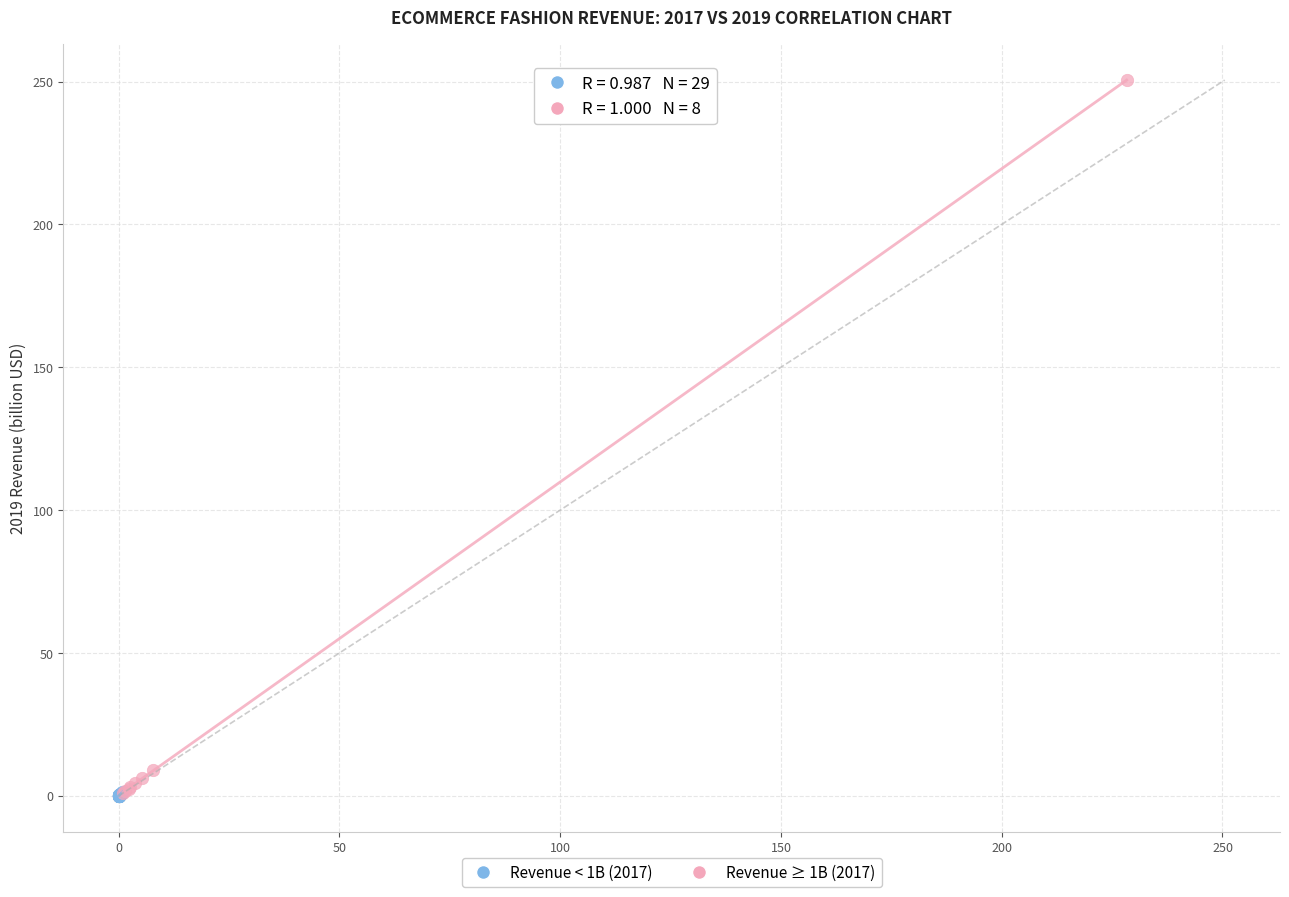

Which series has the largest Y range (max minus min)?

Revenue ≥ 1B (2017)